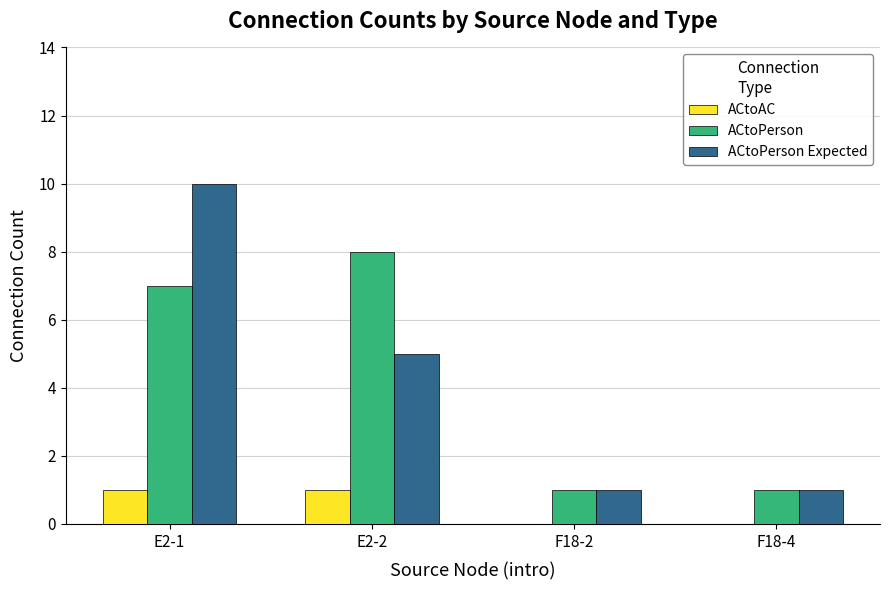

At which label does ACtoPerson Expected reach its peak?

E2-1